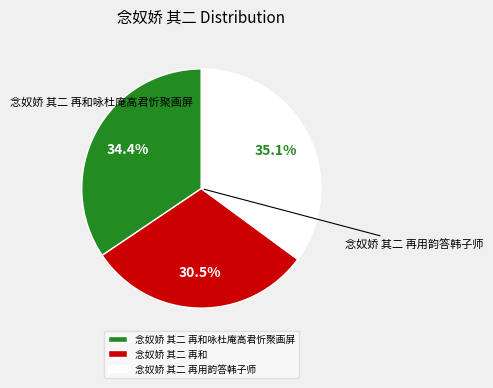

Rank the categories by value from highest to lowest.

念奴娇 其二 再用韵答韩子师, 念奴娇 其二 再和咏杜庵高君忻聚画屏, 念奴娇 其二 再和